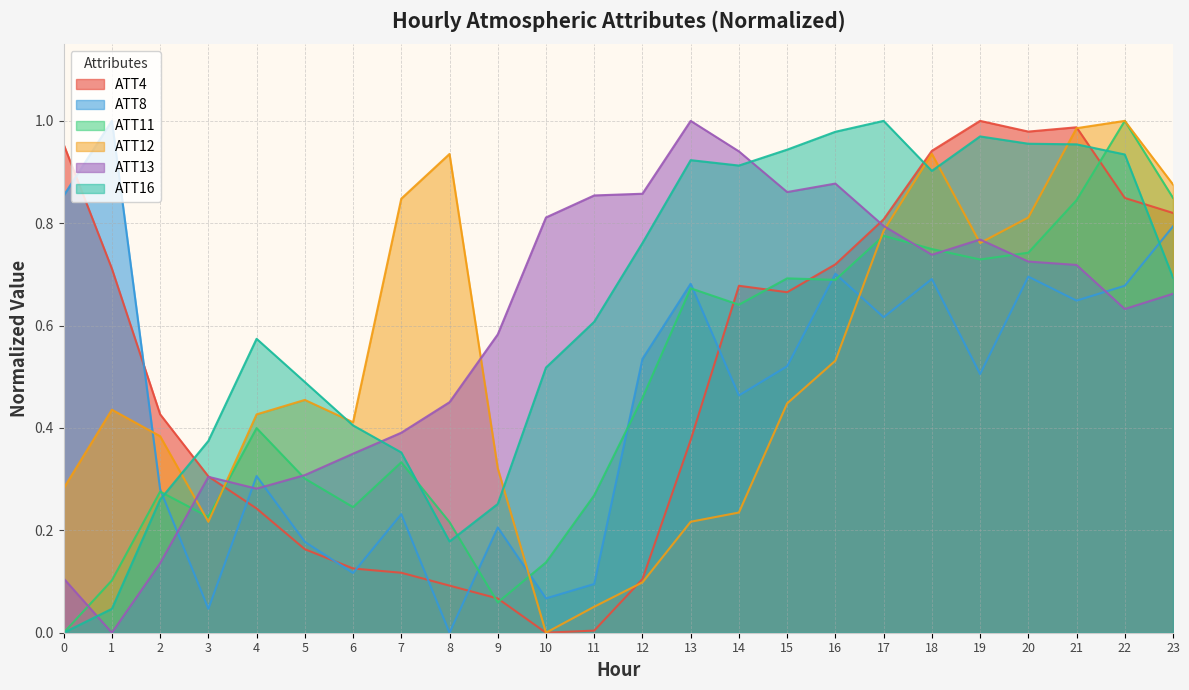

Rank the series by their maximum value, from highest to lowest.

ATT4, ATT8, ATT11, ATT12, ATT13, ATT16